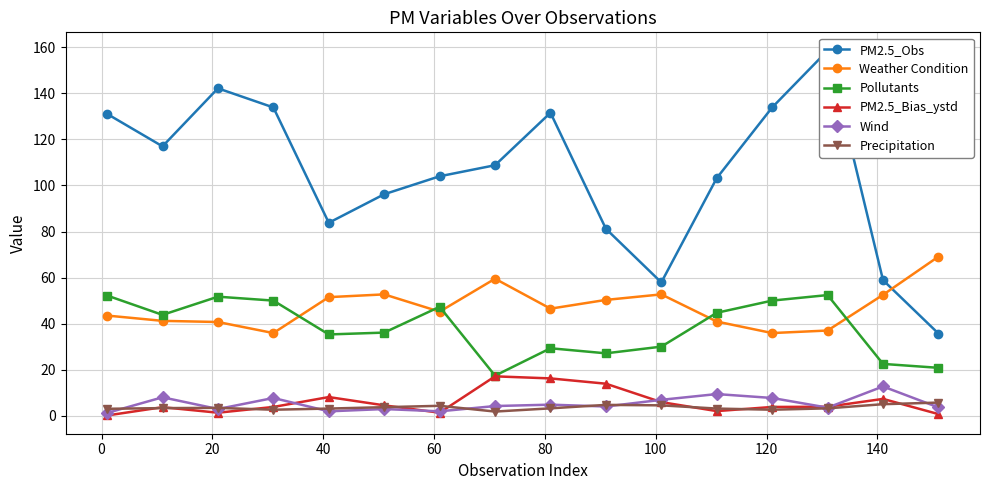

What is the value of the PM2.5_Bias_ystd point at the 5th from the left?

8.1